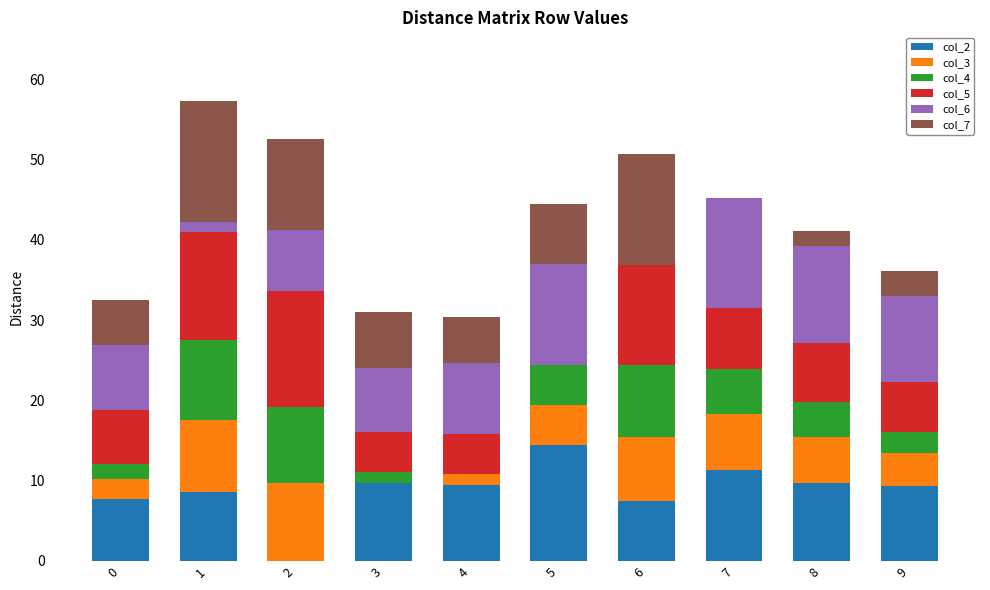

How many distinct data groups are displayed?

6